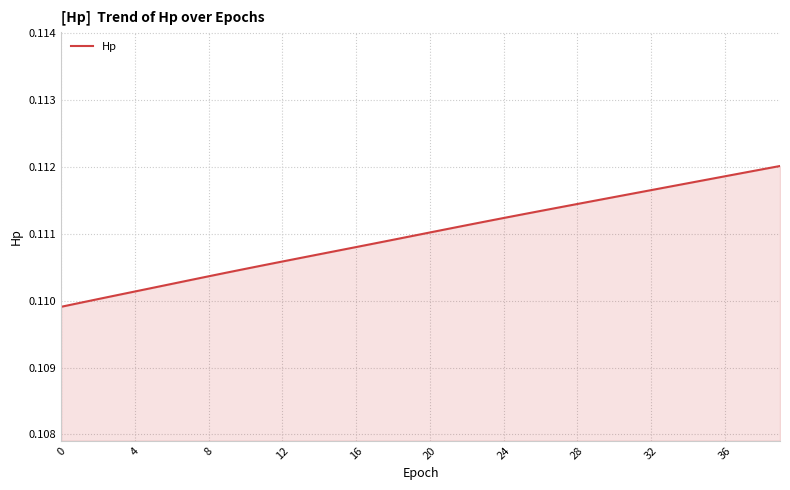

Reading left to right, extract all data points from this chart.

0.1	0.1	0.1	0.1	0.1	0.1	0.1	0.1	0.1	0.1	0.1	0.1	0.1	0.1	0.1	0.1	0.1	0.1	0.1	0.1	0.1	0.1	0.1	0.1	0.1	0.1	0.1	0.1	0.1	0.1	0.1	0.1	0.1	0.1	0.1	0.1	0.1	0.1	0.1	0.1